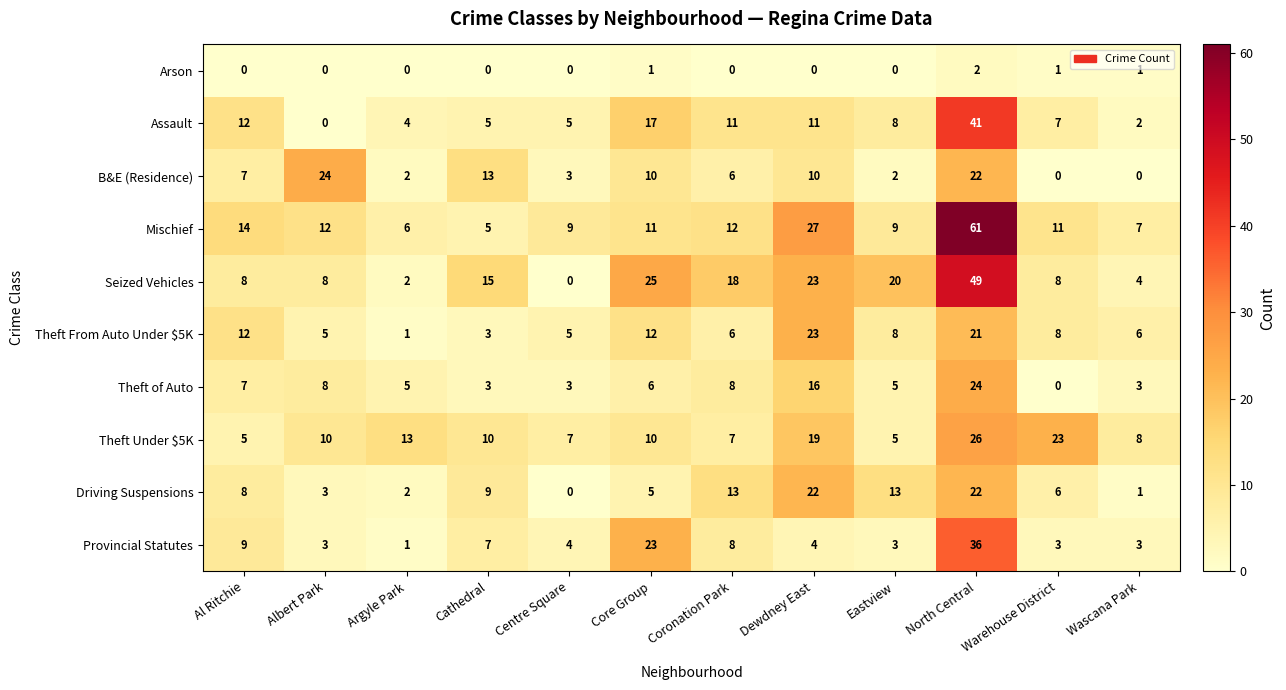

The Provincial Statutes series shows 2 at Albert Park. True or false?

False